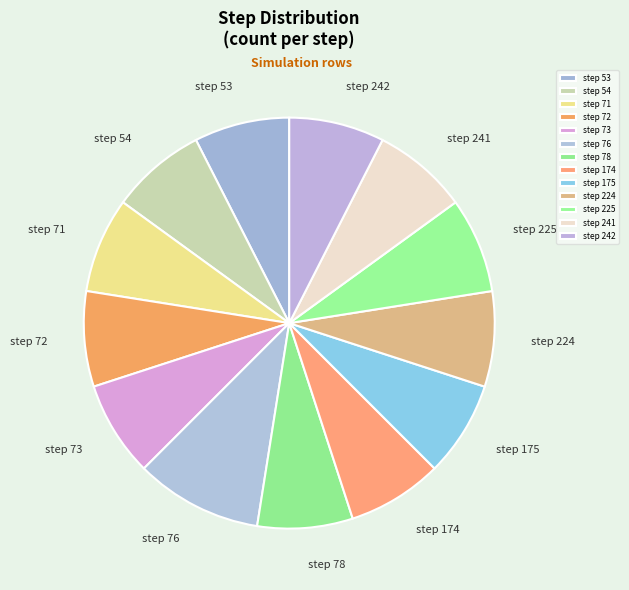

The step 174 slice represents 19% of the pie. True or false?

False